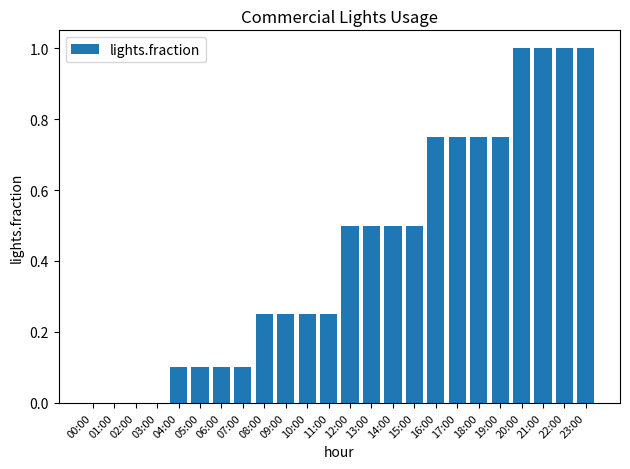

What is the change in value from 05:00 to 22:00?

+0.9